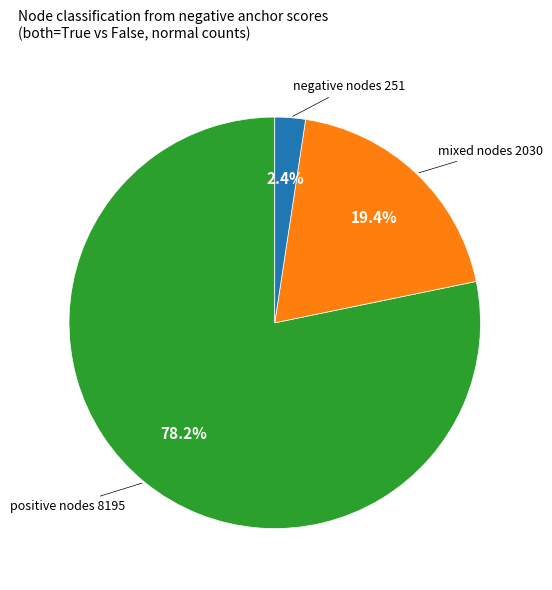

Does any single category account for the majority?

Yes